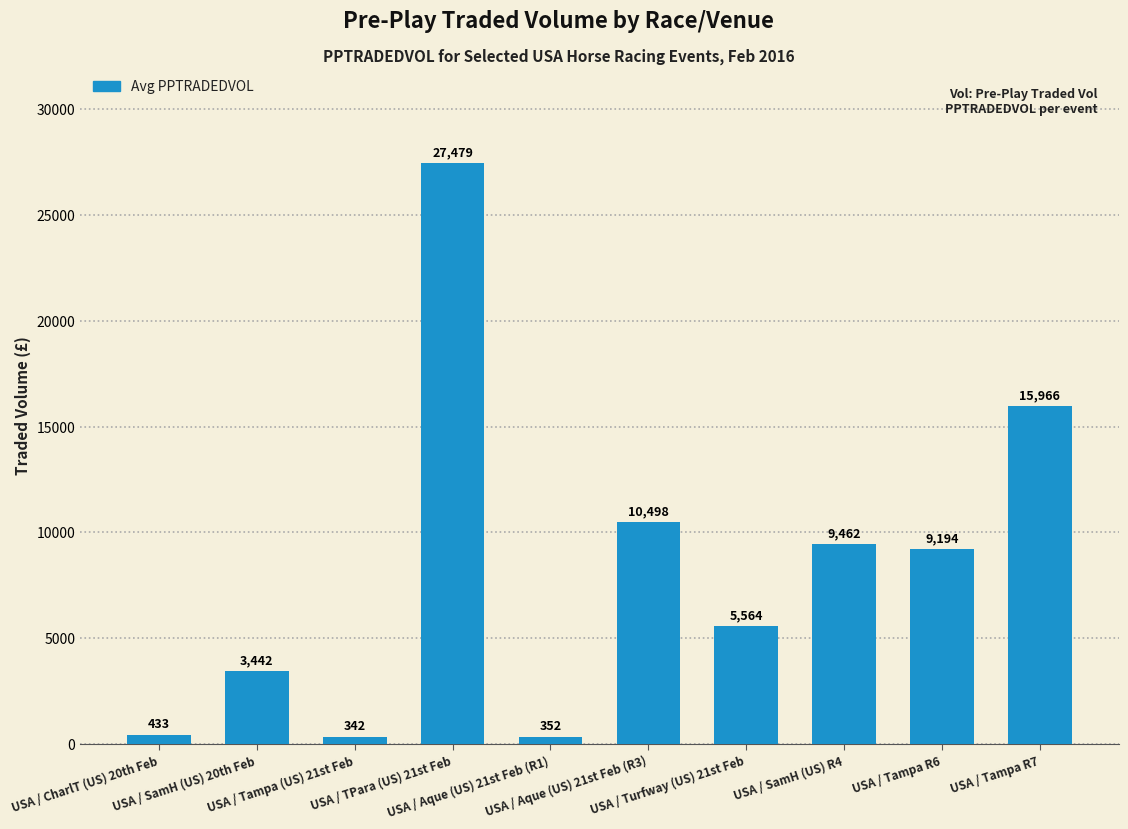

Which category has the lowest value across all series?

USA / Tampa (US) 21st Feb